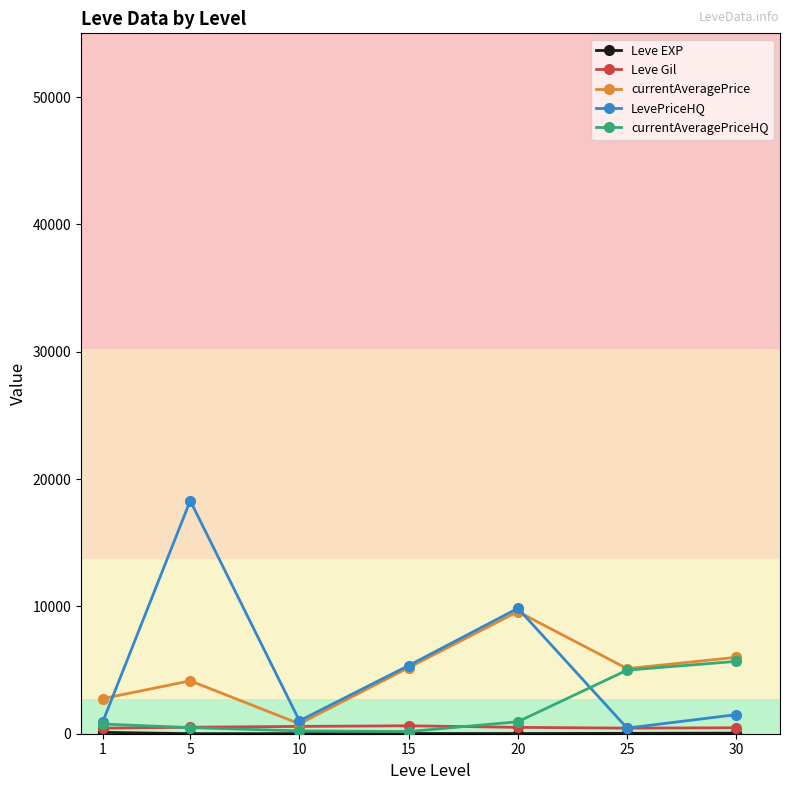

What is the value of the LevePriceHQ point at the 2nd from the left?

18298.0